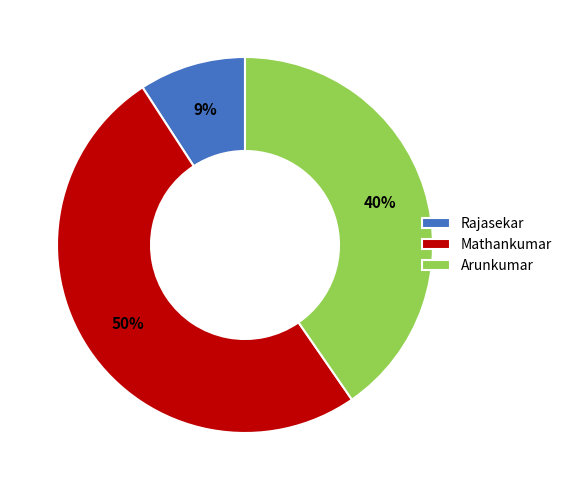

True or false: Arunkumar accounts for 35% of the total.

False